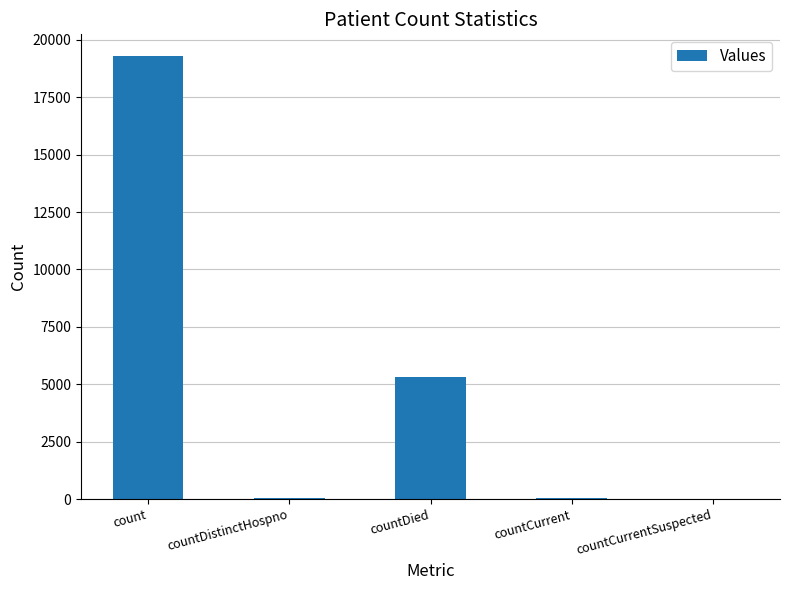

What is the sum of all values?

24674